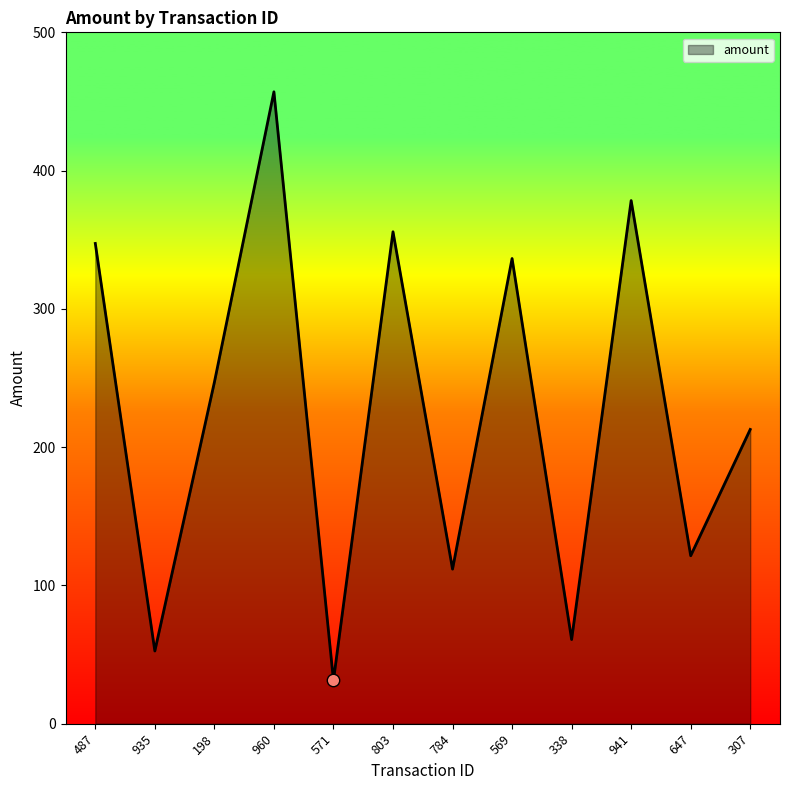

What is the change in value from 569 to 307?

-123.6